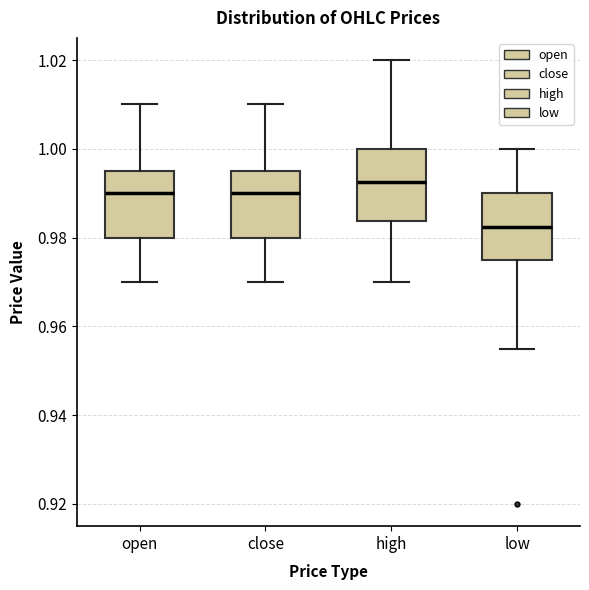

Where does the lower whisker of the box for high end on the y-axis? The values are not printed on the chart, so give them approximately, as read against the axis.

0.970